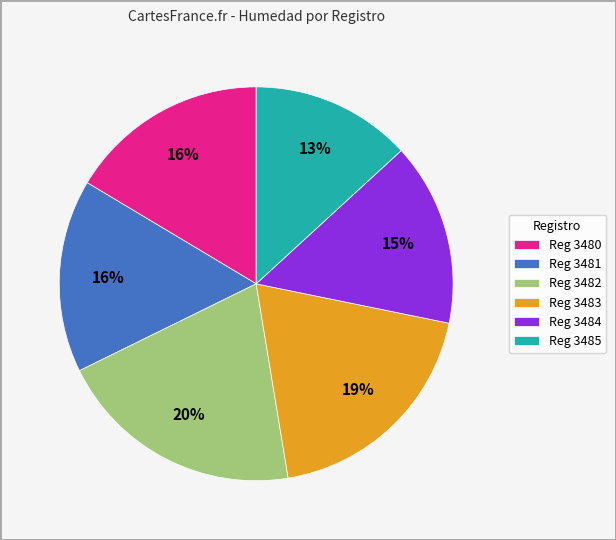

Count the number of slices in the pie.

6